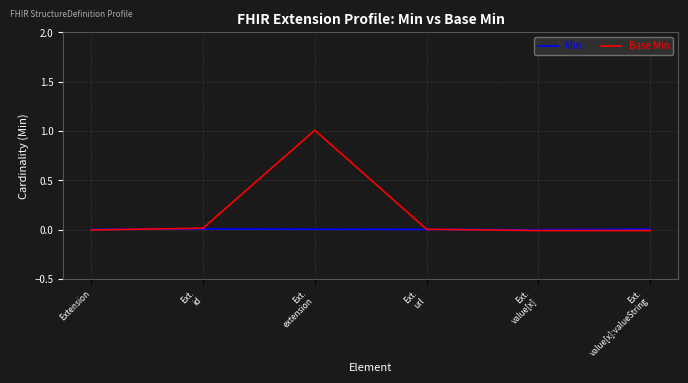

Count the Min values in the range 0 to 1.

5